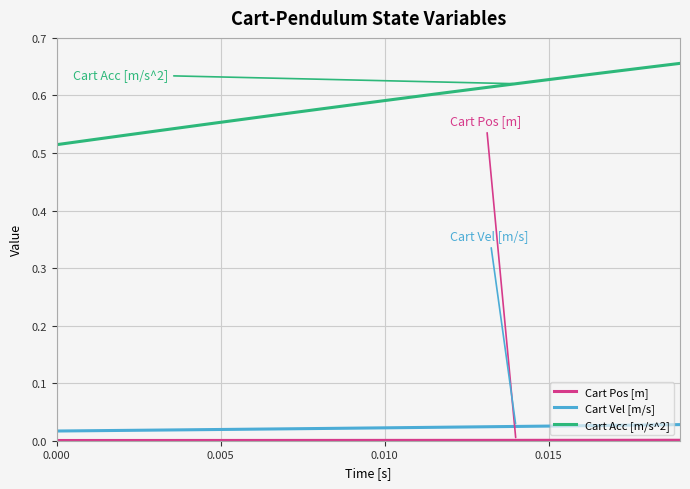

True or false: Cart Acc [m/s^2] and Cart Vel [m/s] intersect in this chart.

False